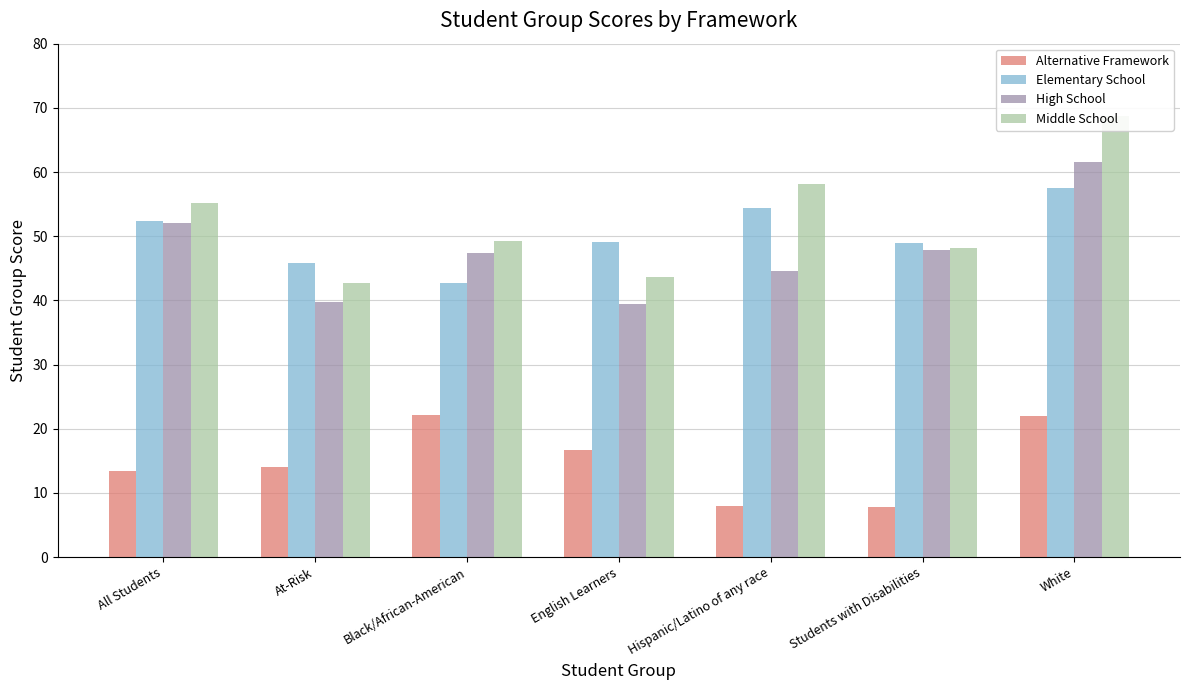

True or false: Elementary School has a value of 29.5 at Black/African-American.

False